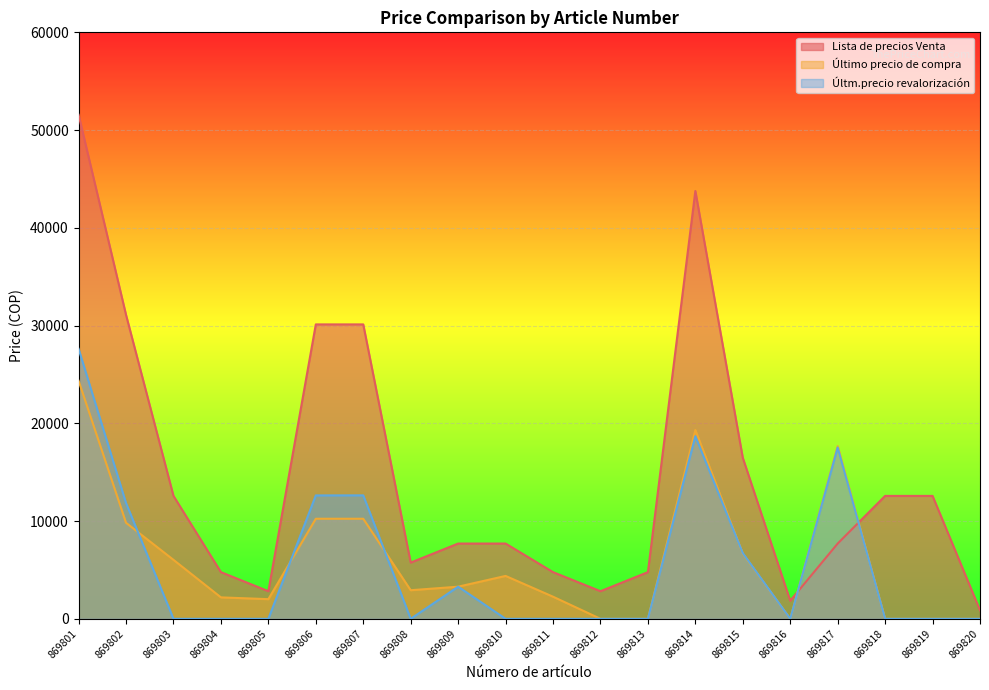

How many lines are shown in the chart?

3